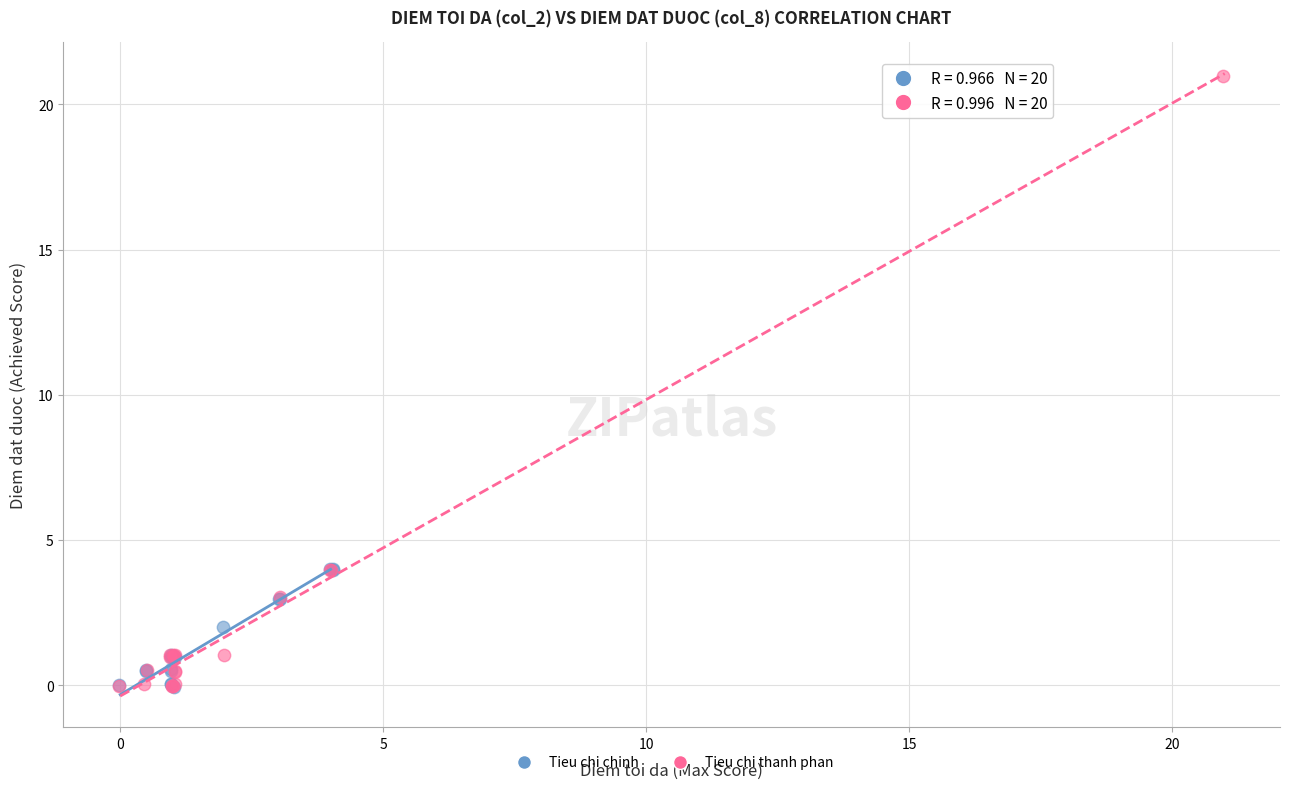

Which series has the widest spread of Y values?

Tieu chi thanh phan